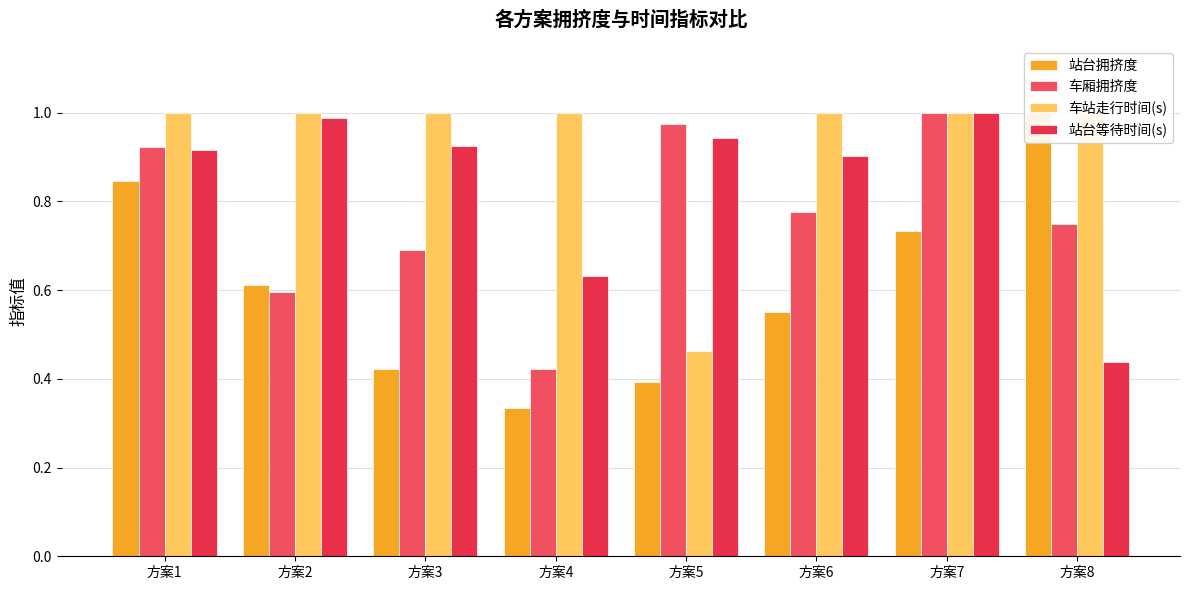

Are the bars horizontal?

No